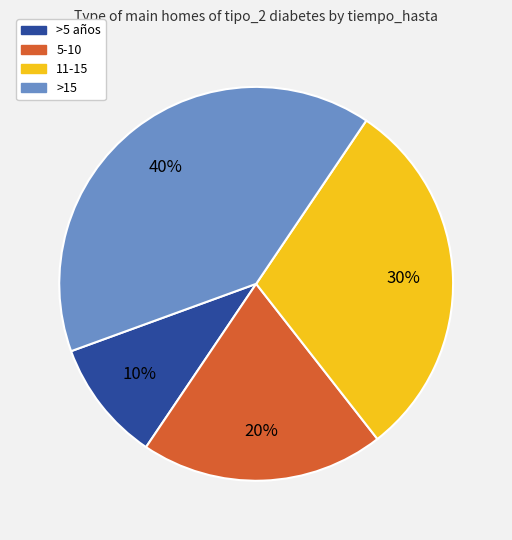

To the nearest percent, what is the difference between the largest and smallest slice percentages?

30%